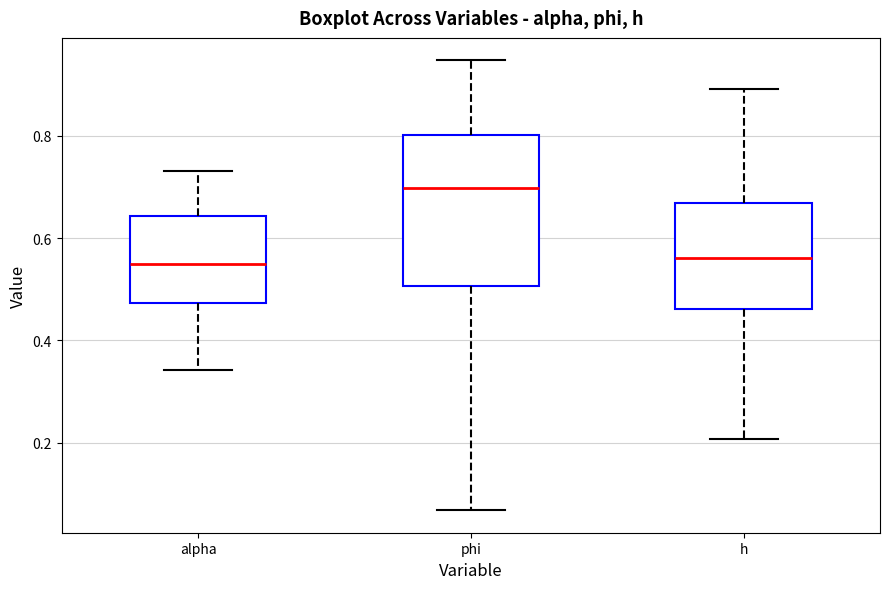

Where does the median line of the box for h sit on the y-axis? The values are not printed on the chart, so give them approximately, as read against the axis.

0.56